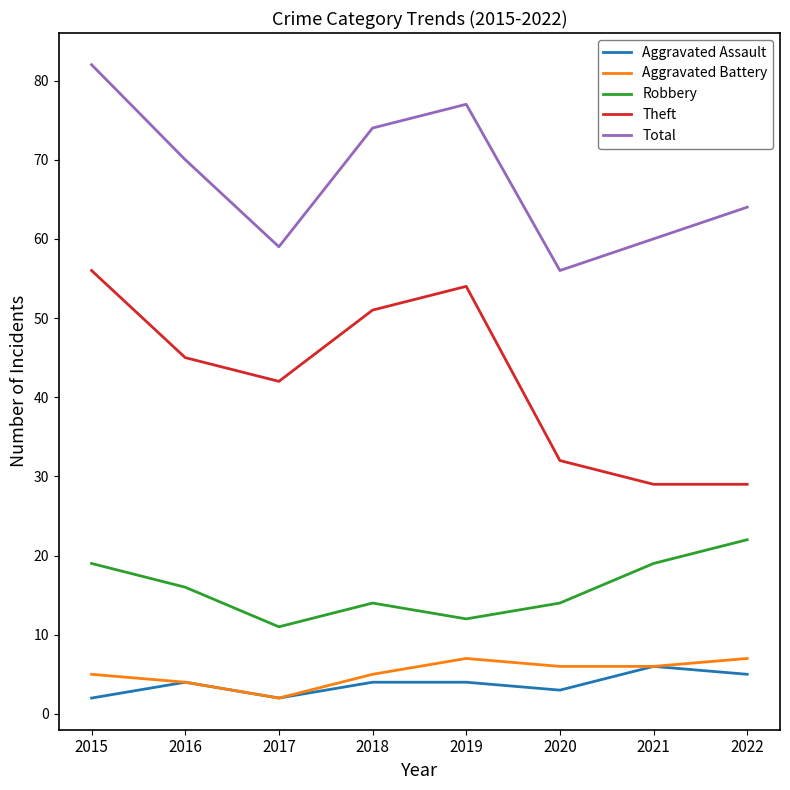

What are all the series names shown in the legend?

Aggravated Assault, Aggravated Battery, Robbery, Theft, Total